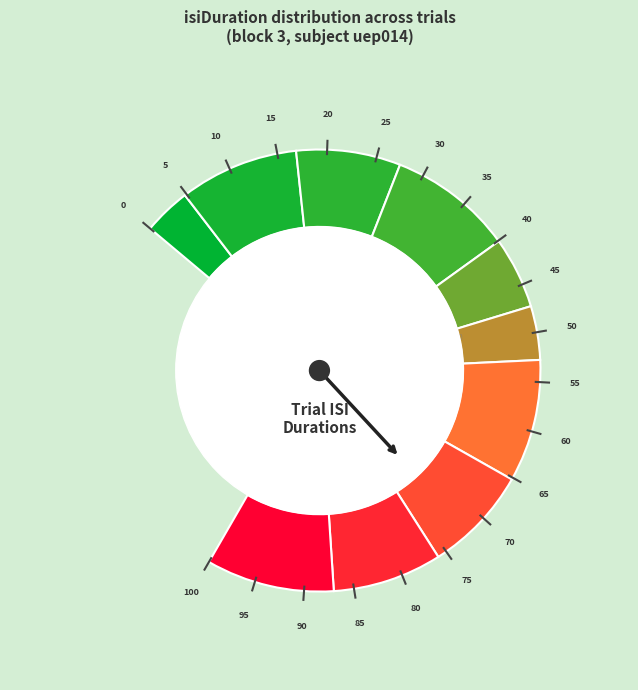

To the nearest percent, what is the average slice percentage?

10%